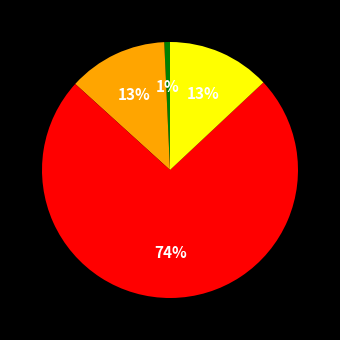

To the nearest percent, what is the average slice percentage?

25%